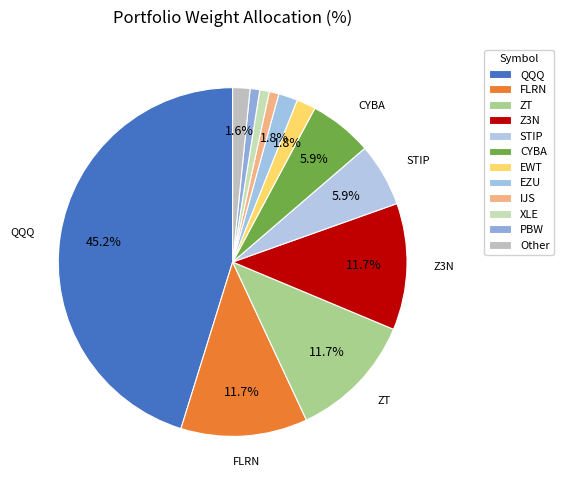

Count the number of slices in the pie.

12